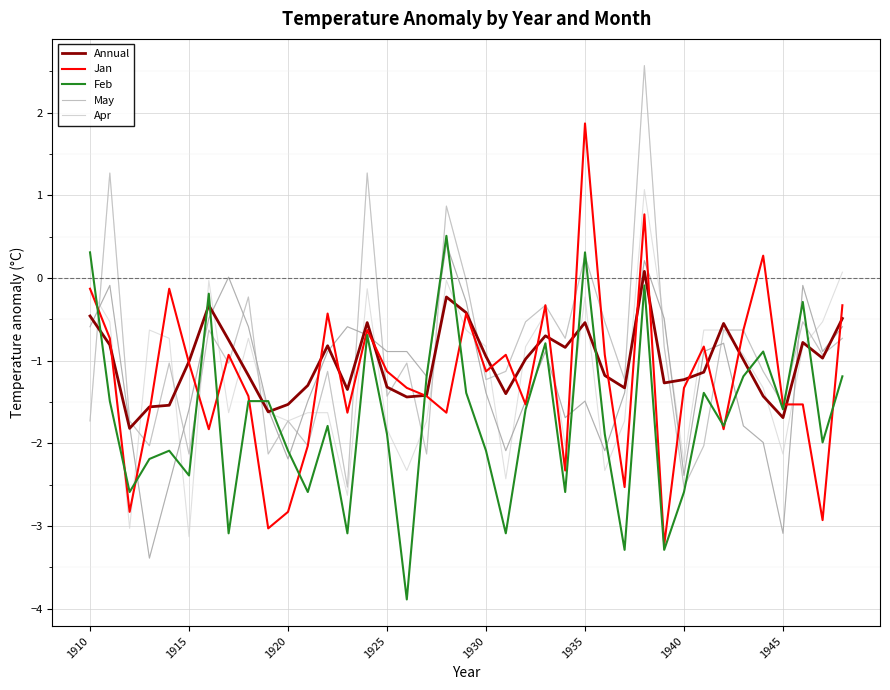

Which series has the widest spread of values?

Jan